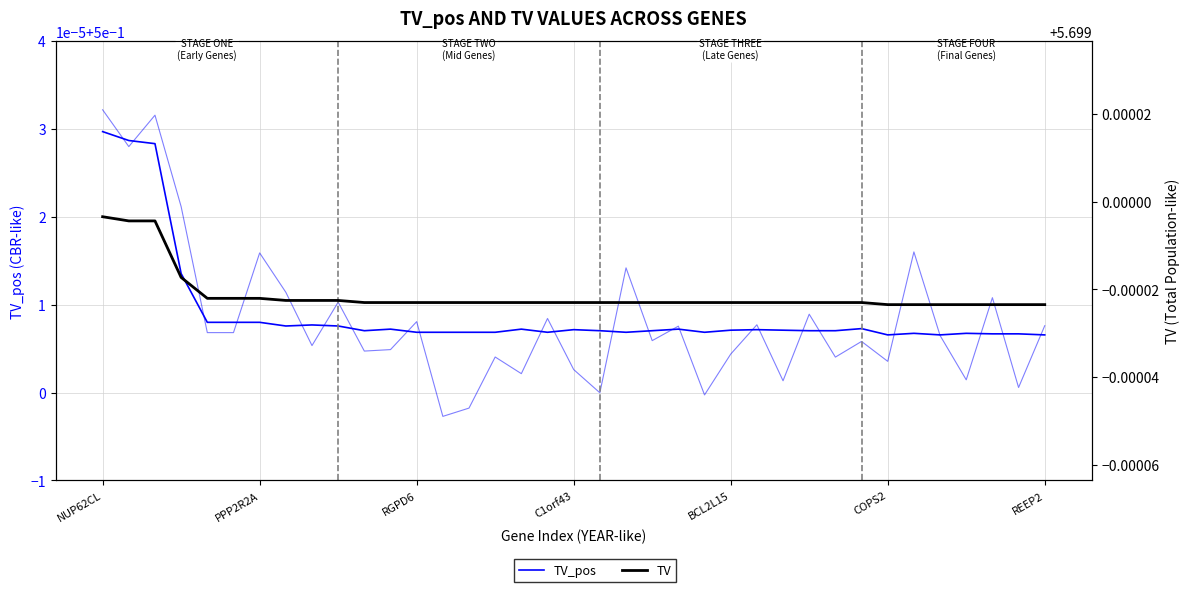

At which category does TV_pos reach its first local valley?

7